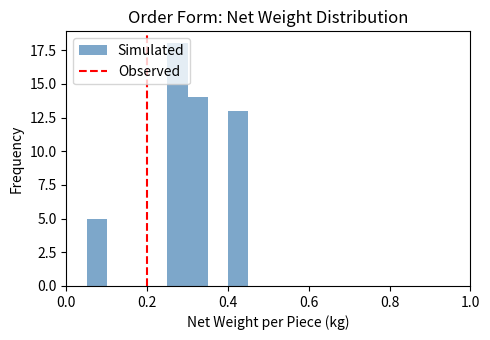

Around what value on the x-axis is the tallest bar? Give the approximate position of its centre, as read against the axis.

0.28